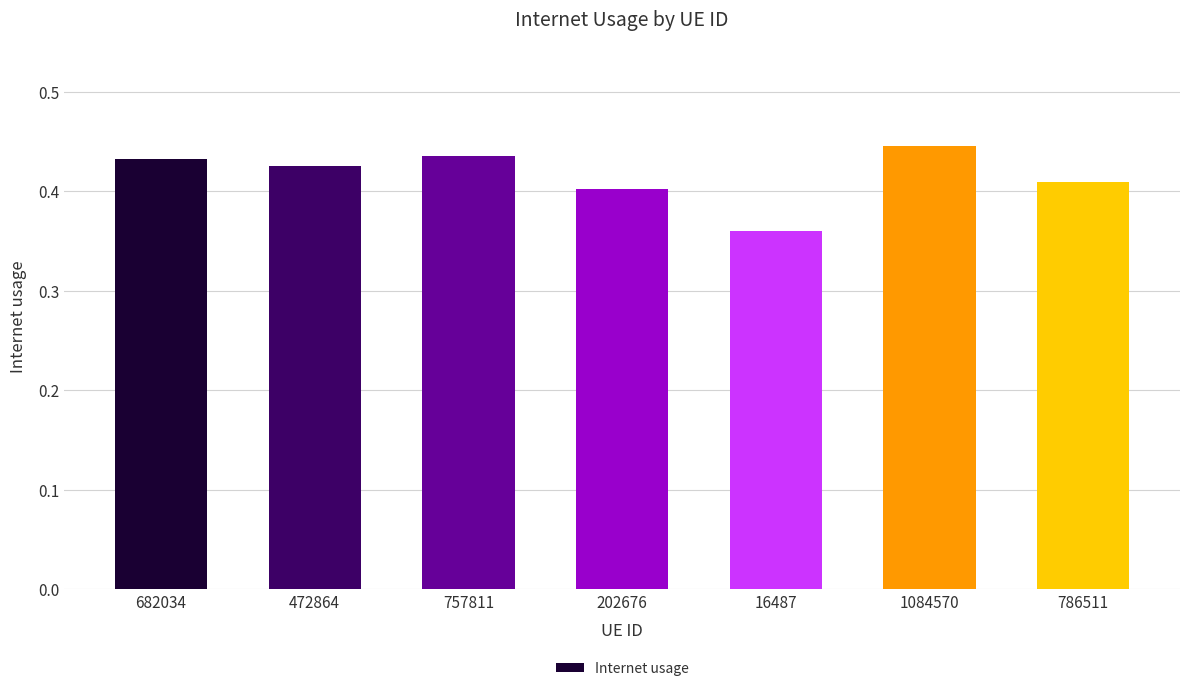

What position from the left is 757811?

3